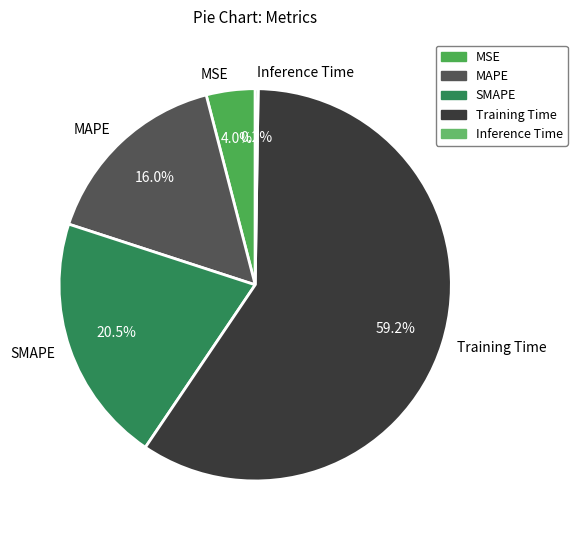

Which slice is the largest?

Training Time